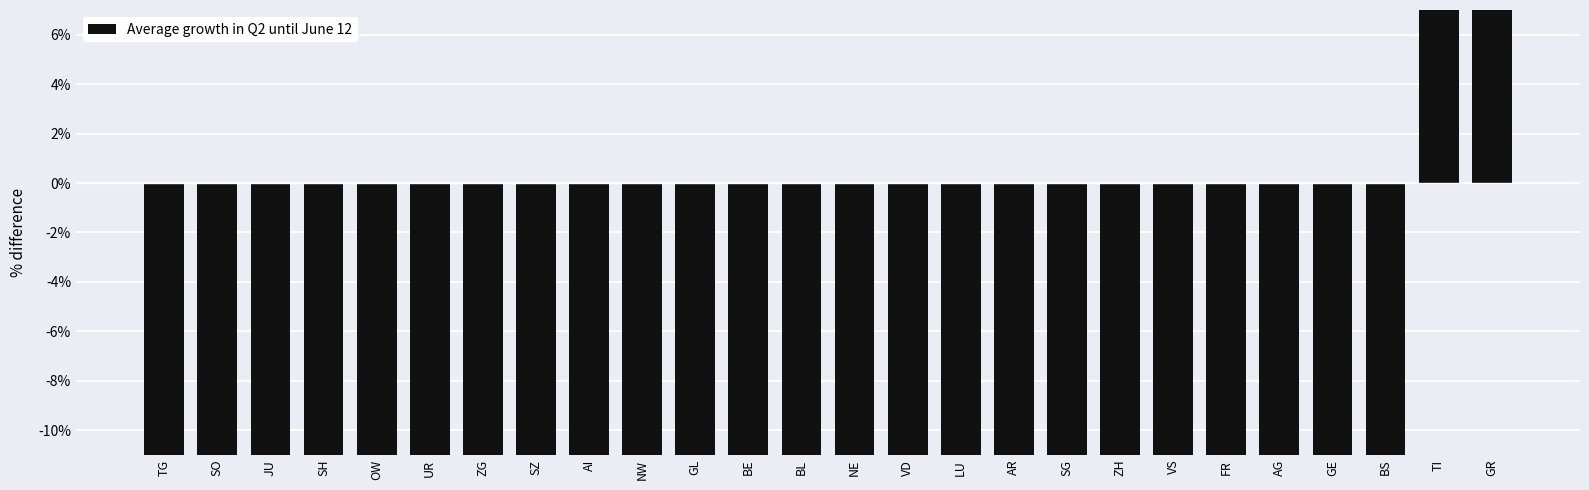

Does the chart contain any negative values?

Yes